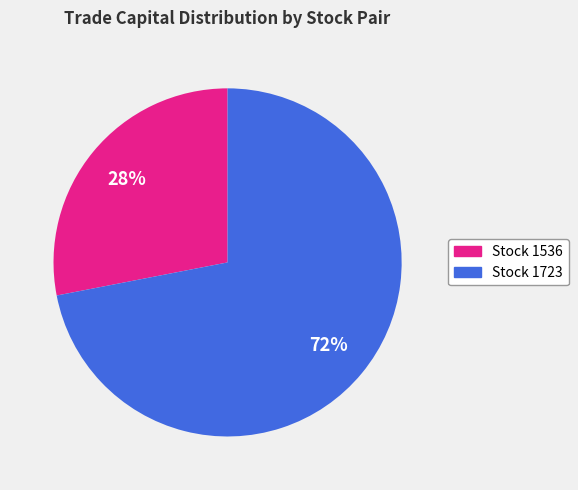

To the nearest percent, what is the average slice percentage?

50%